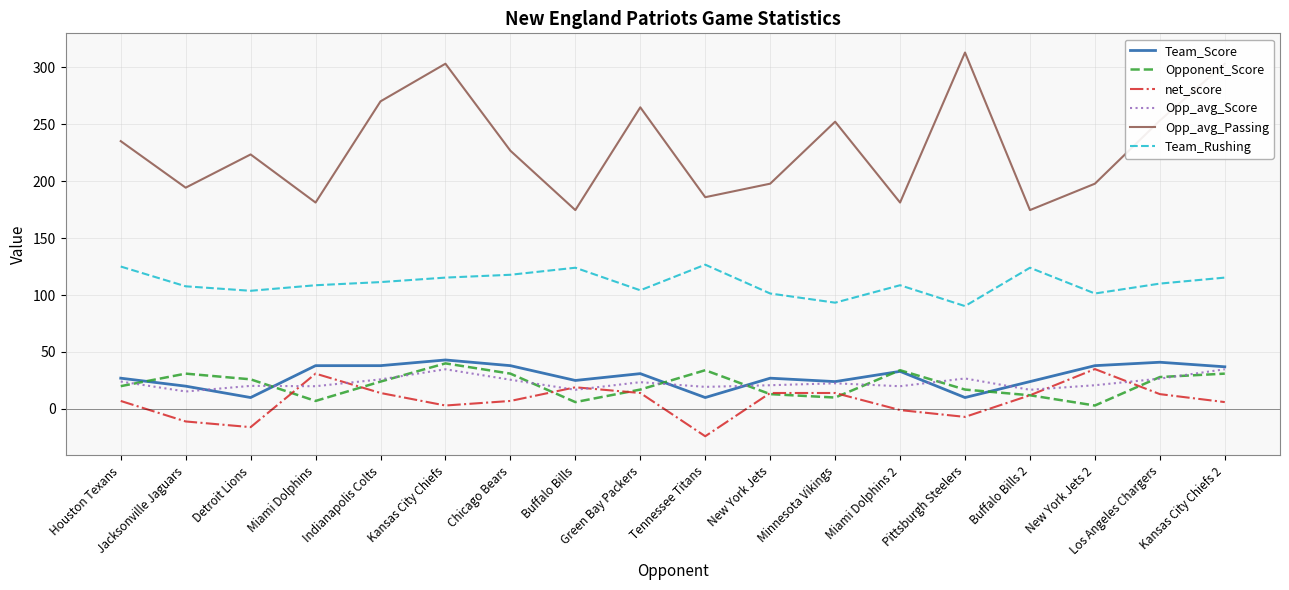

Which series has the largest total across all categories?

Opp_avg_Passing